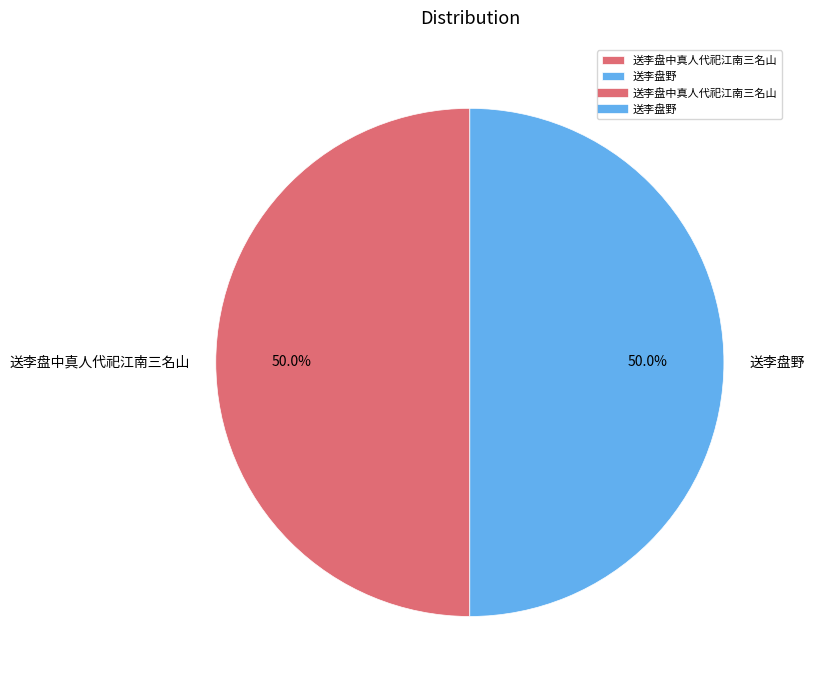

Is the sum of 送李盘中真人代祀江南三名山 and 送李盘野 greater than half?

Yes